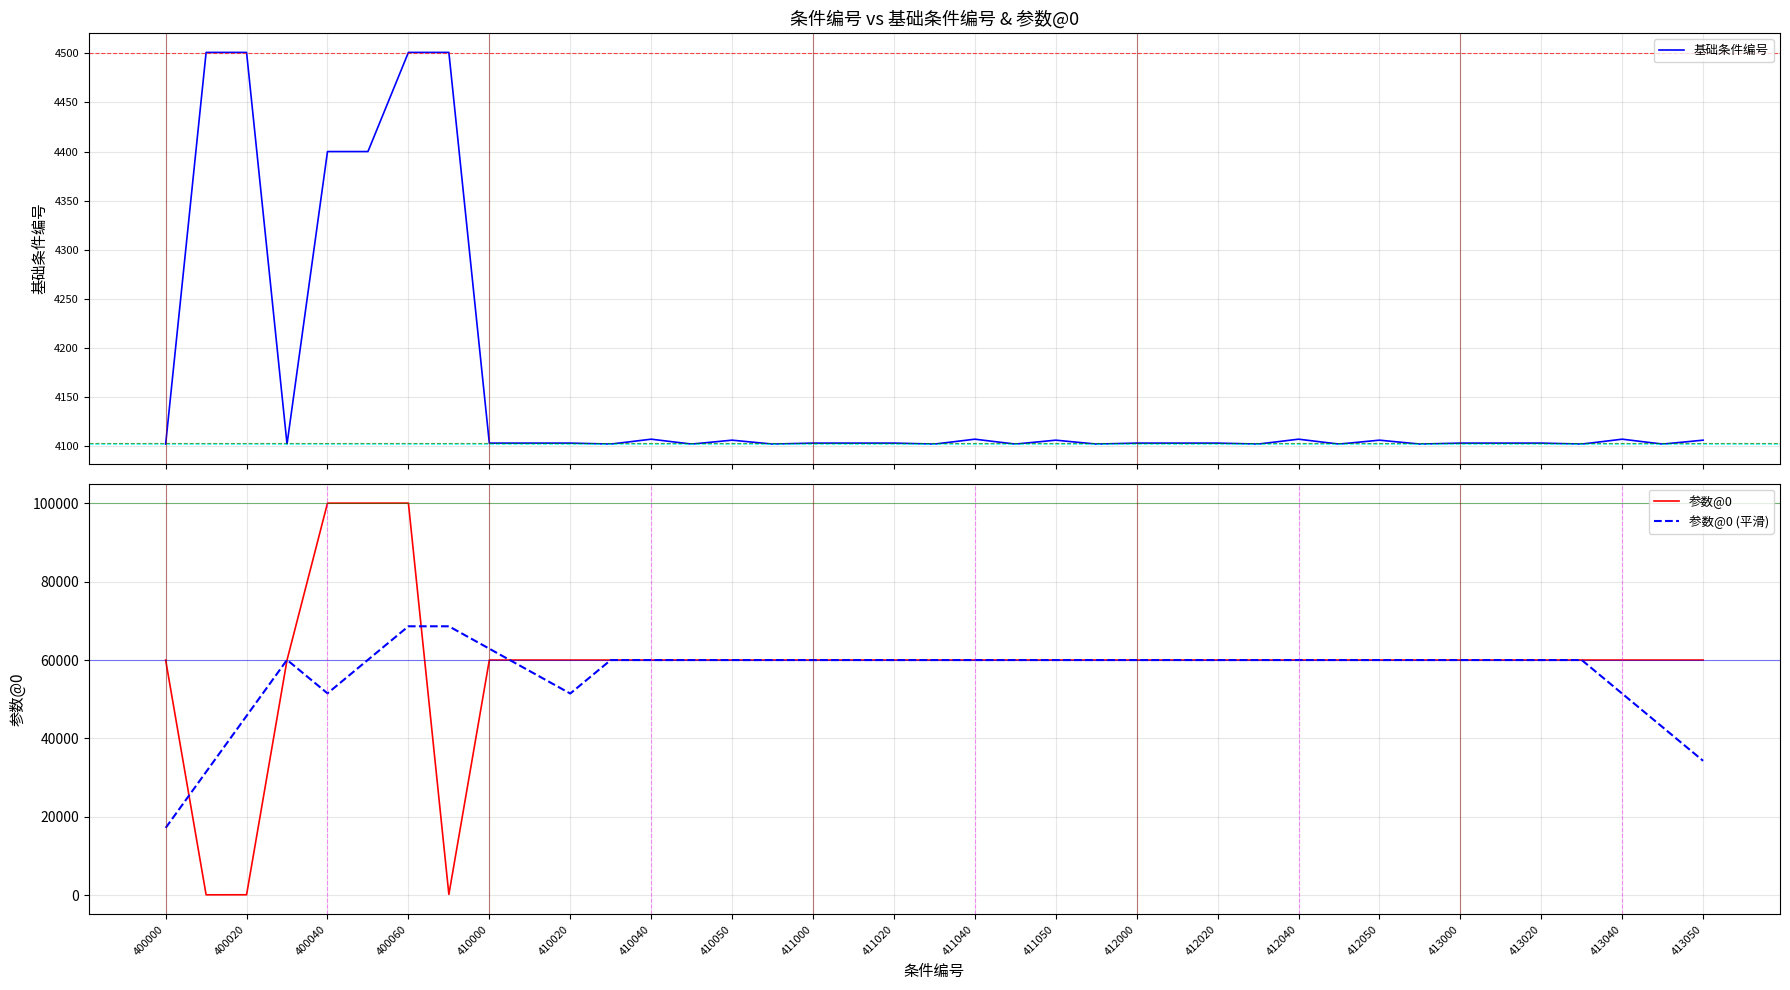

In 基础条件编号, how many points are higher than both neighbors (excluding endpoints)?

7